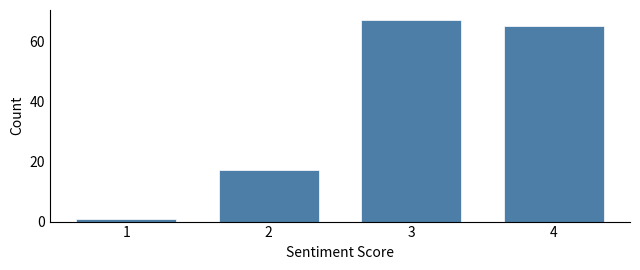

Reading left to right, extract all data points from this chart.

1=1	2=17	3=67	4=65